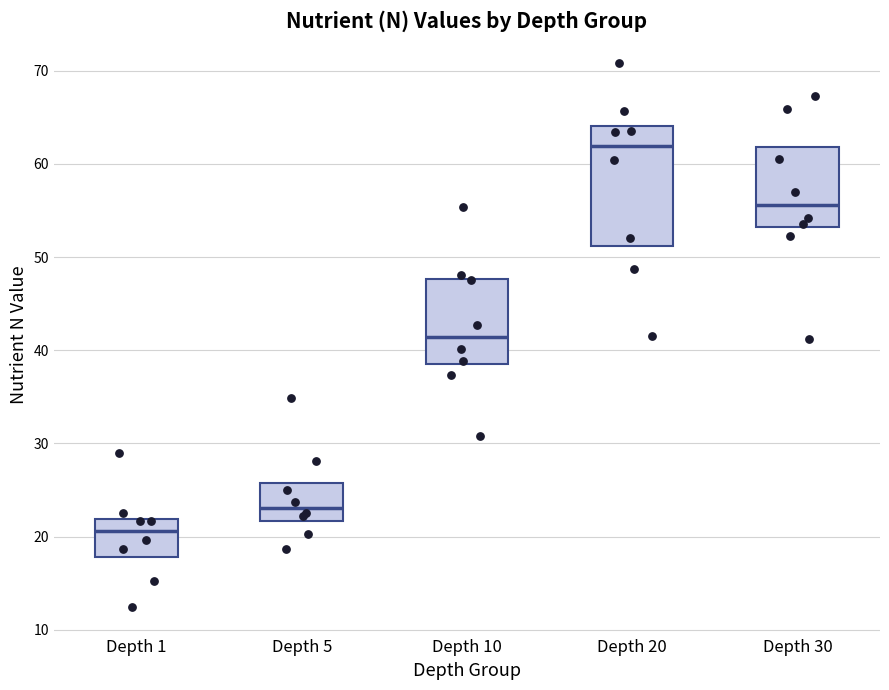

Reading left to right, transcribe this box plot: for each box, give where its median line is, the range the box spans, and where its two whiskers end, as read against the y-axis. The values are not printed on the chart, so give them approximately, as read against the axis.

Depth 1: median 21, box 18 to 22, whiskers 12 to 22 (just above the box's upper edge)
Depth 5: median 23, box 22 to 26, whiskers 19 to 28
Depth 10: median 41, box 38 to 48, whiskers 31 to 55
Depth 20: median 62, box 51 to 64, whiskers 42 to 71
Depth 30: median 56, box 53 to 62, whiskers 41 to 67